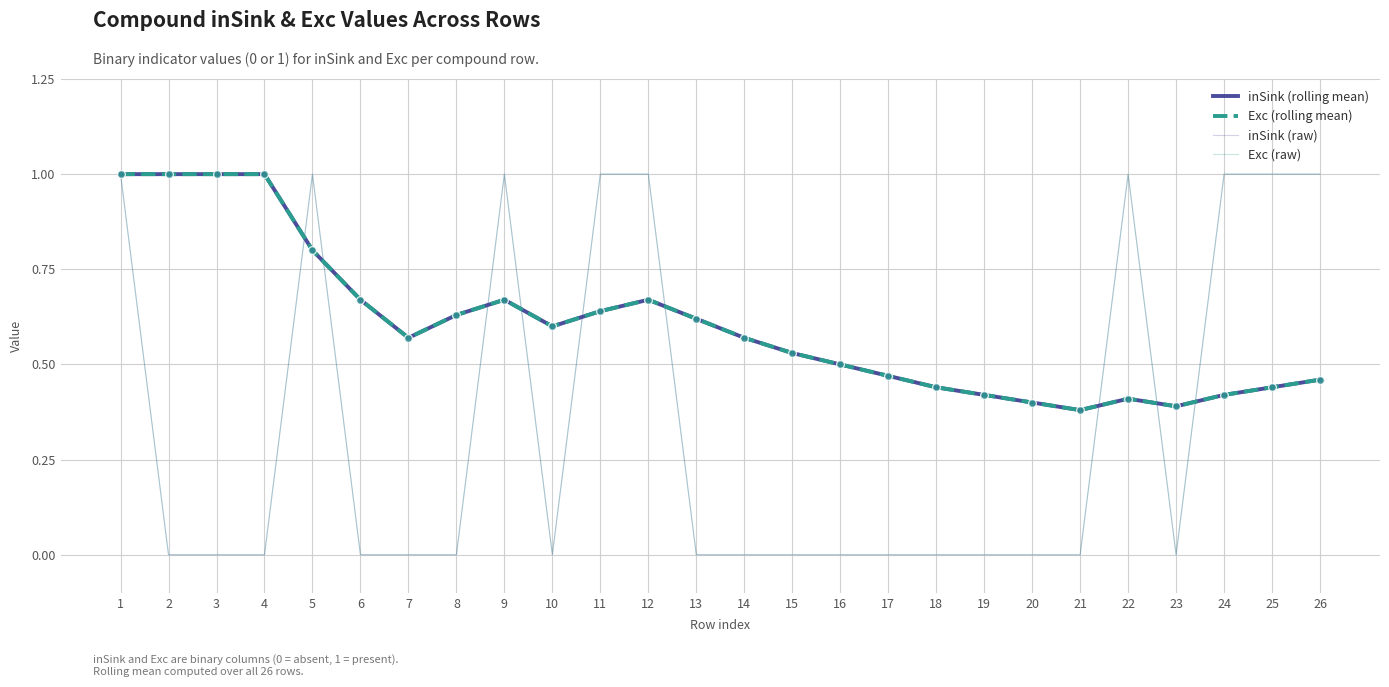

At which category is the sum across all series the highest?

1